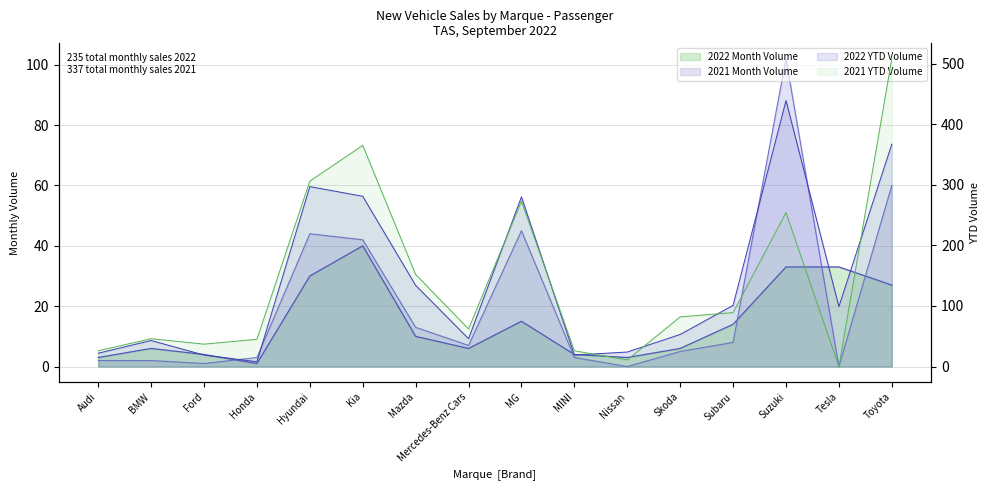

What is the sum of the 2022 YTD Volume values at BMW and Honda?

51